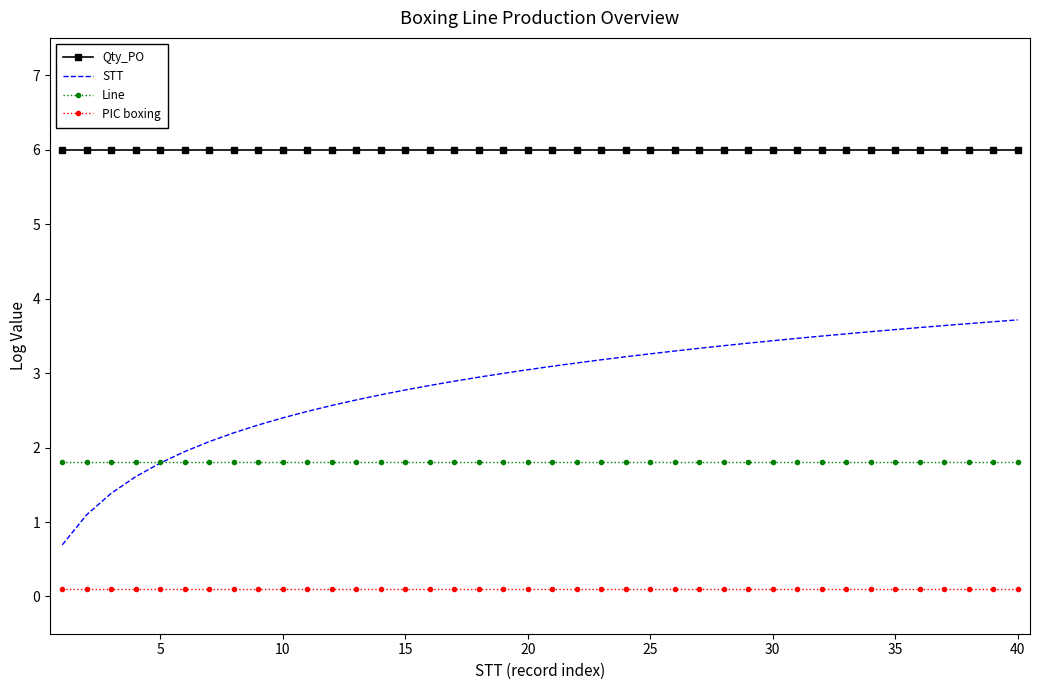

What are all the series names shown in the legend?

Qty_PO, STT, Line, PIC boxing